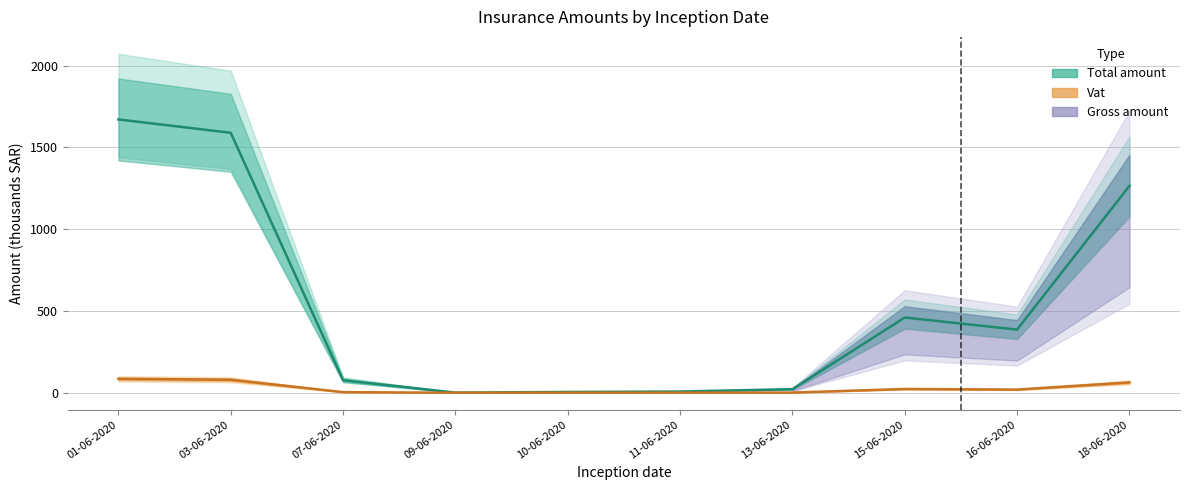

Rank the categories by value from highest to lowest.

01-06-2020, 03-06-2020, 18-06-2020, 15-06-2020, 16-06-2020, 07-06-2020, 13-06-2020, 11-06-2020, 10-06-2020, 09-06-2020